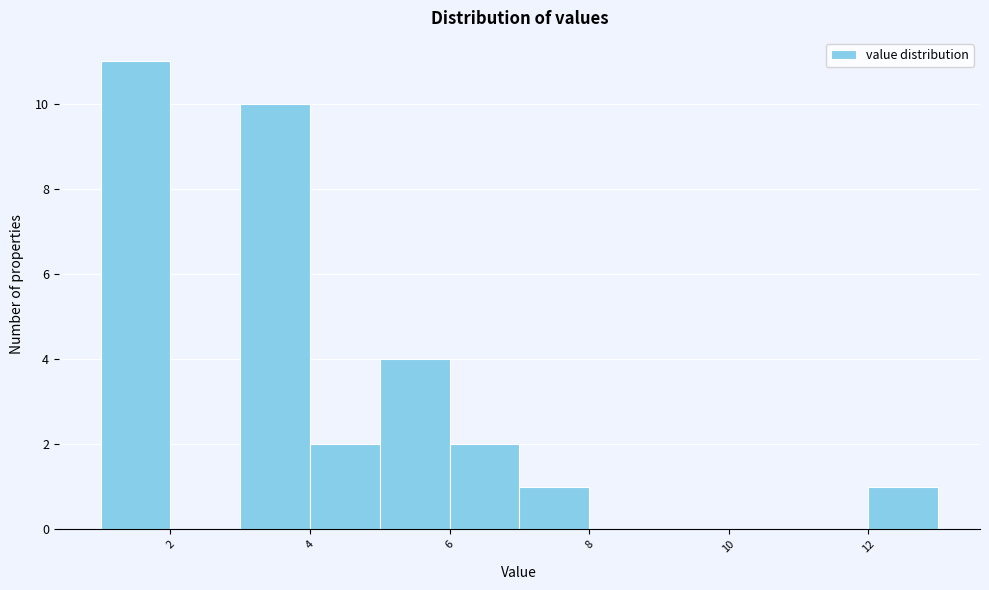

Over which range of the x-axis is the bar tallest?

1 to 2